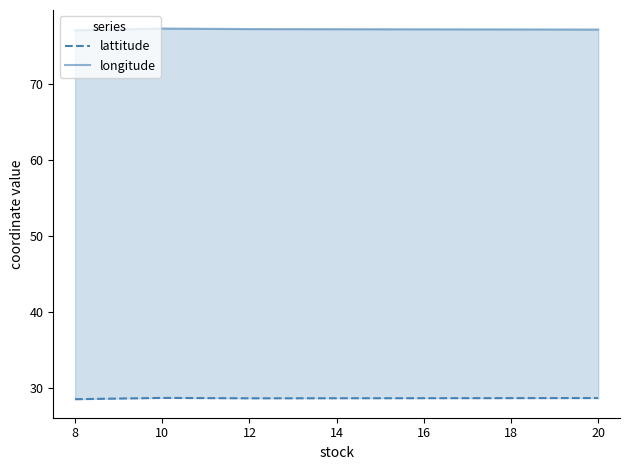

The value of longitude at 8 is 115.9. True or false?

False